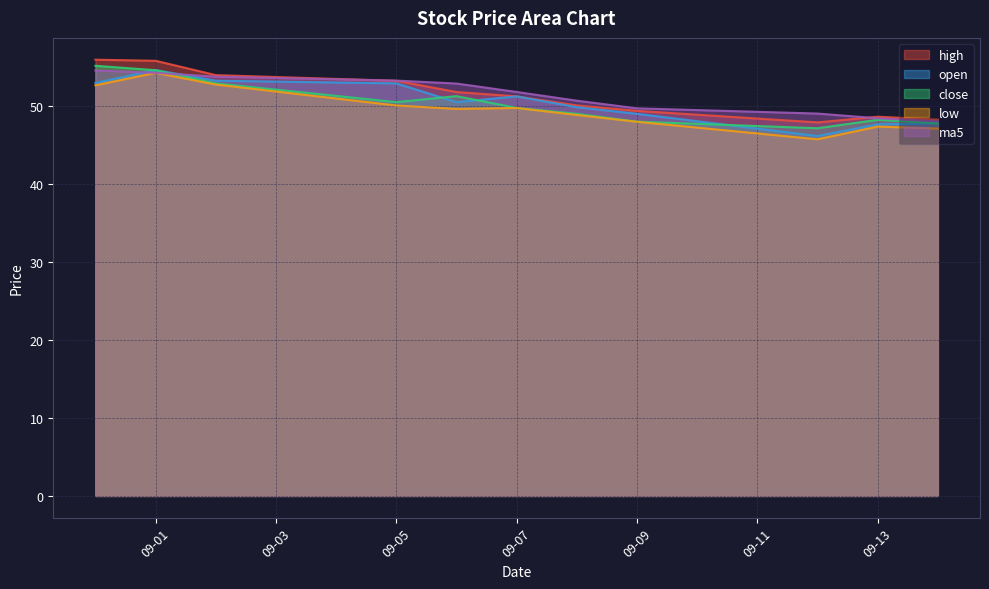

List the series in order of their peak value, highest first.

high, close, open, ma5, low